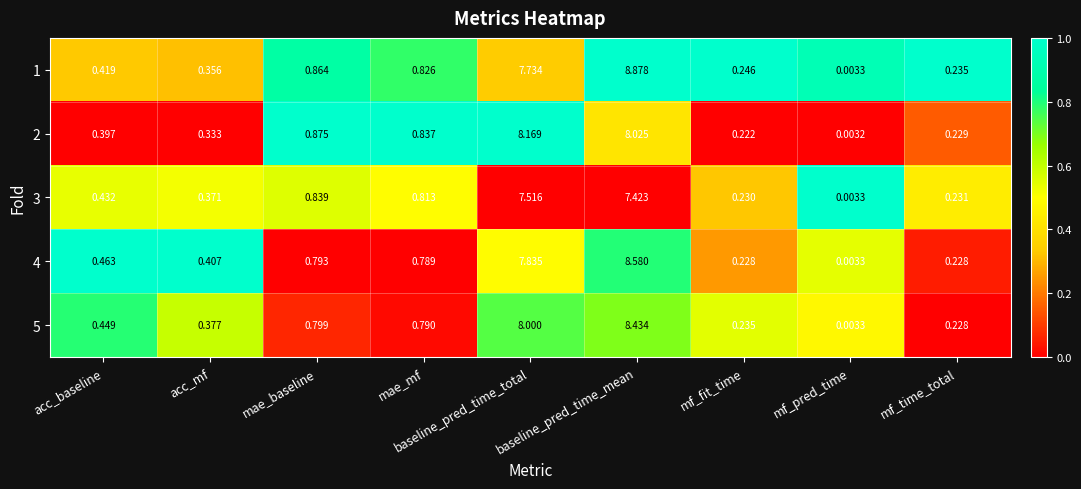

Count the number of data series in this chart.

5